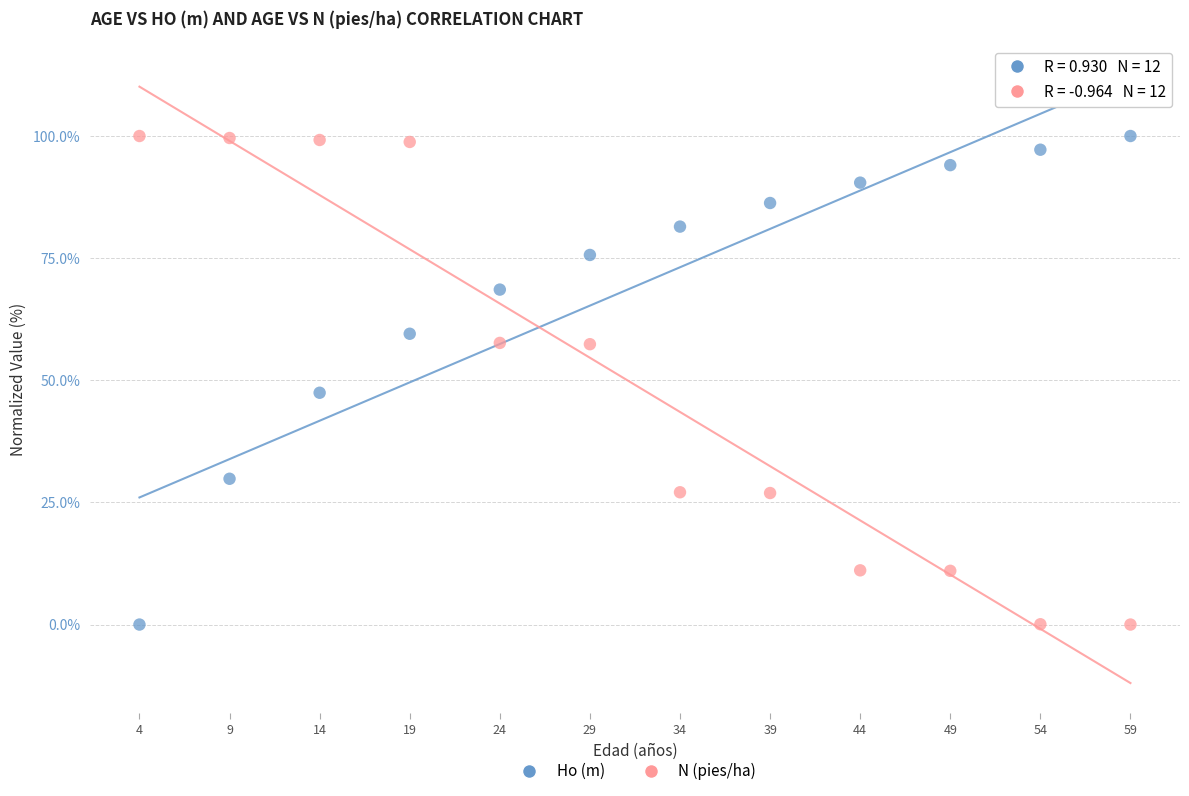

What is the X range (max minus min) for the scatter plot?

55.0